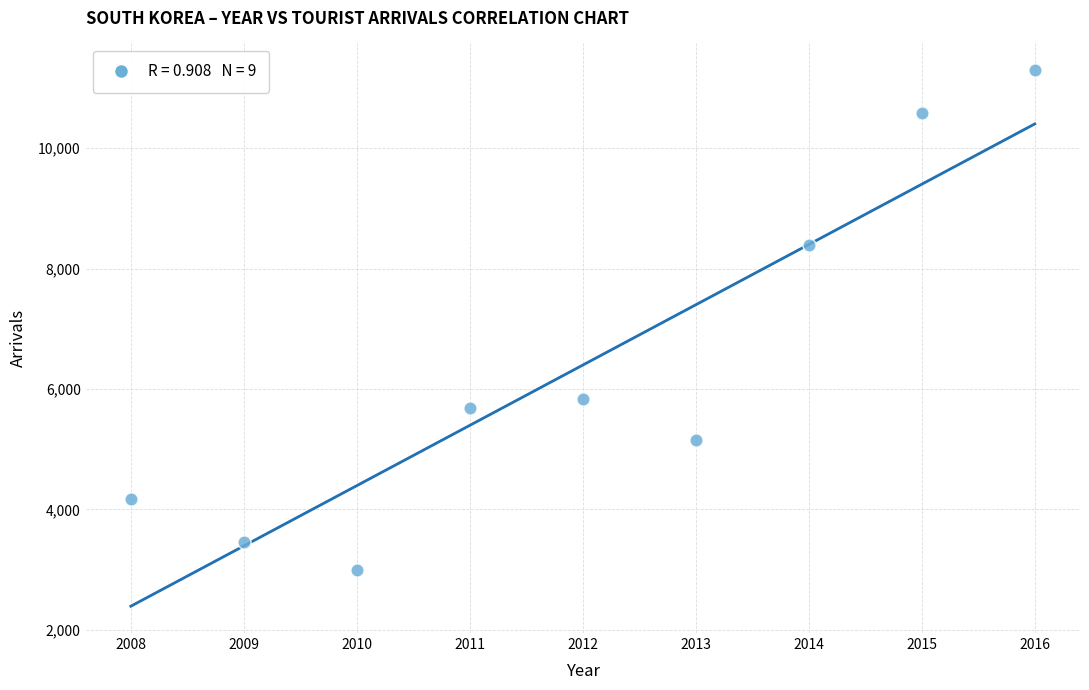

What is the average Y value?

6398